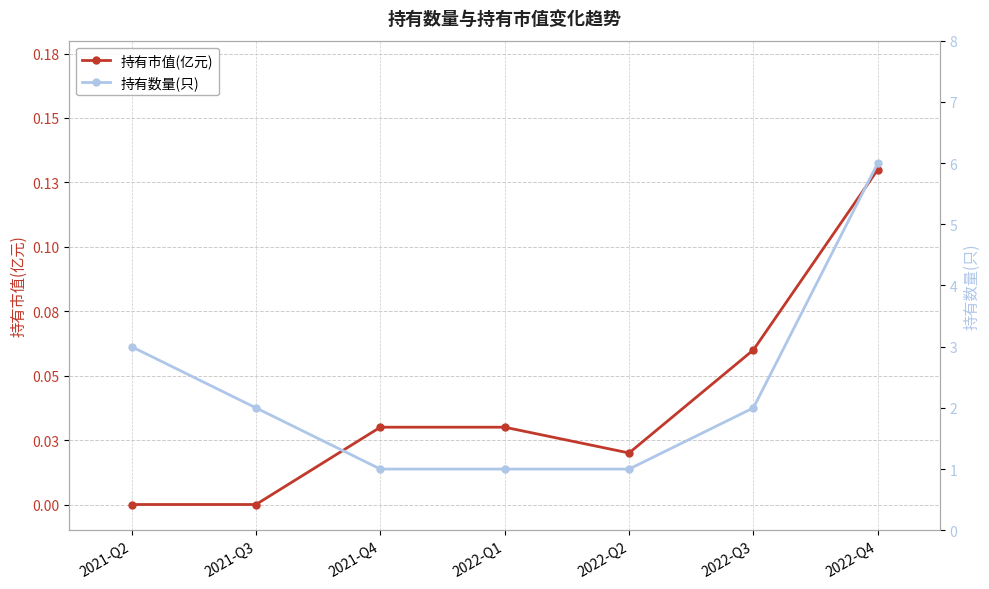

The value of 持有数量(只) at 2021-Q3 is 2.0. True or false?

True